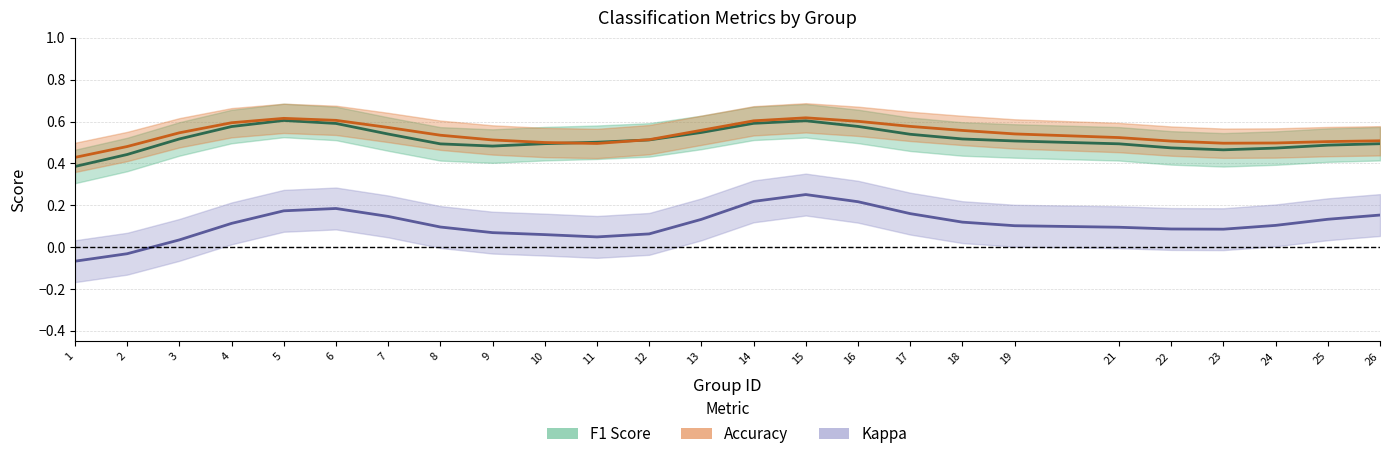

What is the total value across all series at 19?

1.2